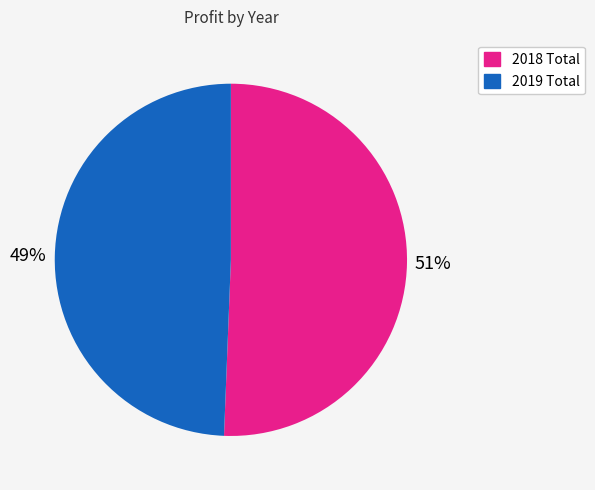

Is the sum of 2019 Total and 2018 Total greater than half?

Yes